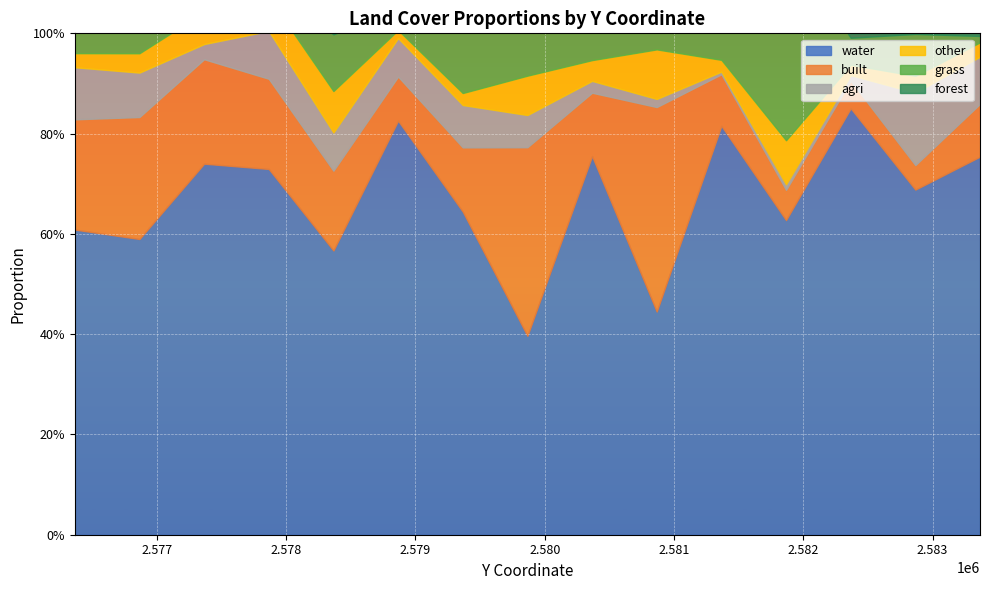

In agri, how many points are higher than both neighbors (excluding endpoints)?

4